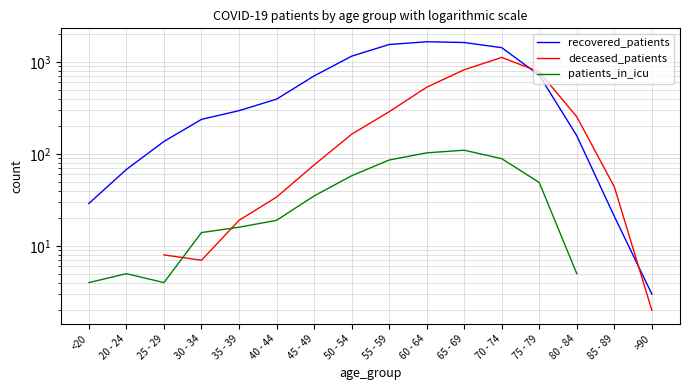

Count the number of categories in the chart.

16